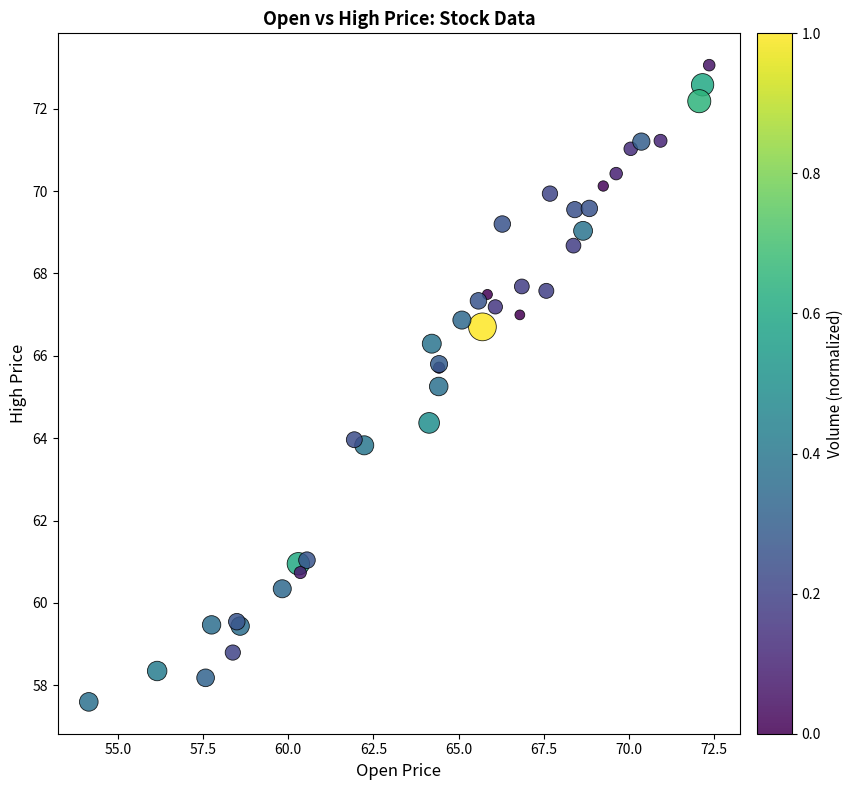

What Y value in the scatter plot is closest to 65?

65.3